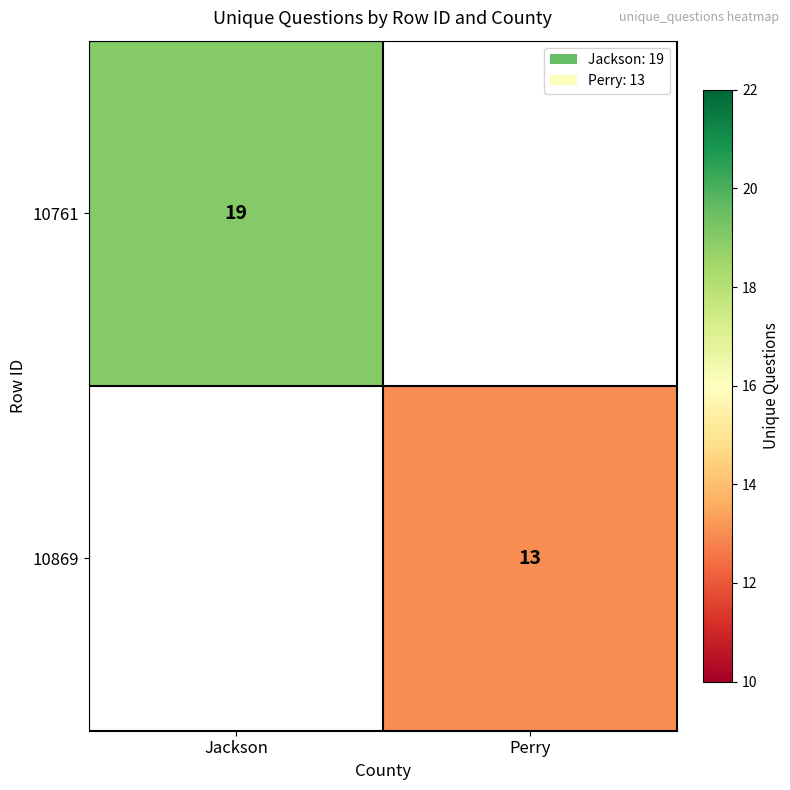

True or false: 10761 has a value of 12 at Jackson.

False